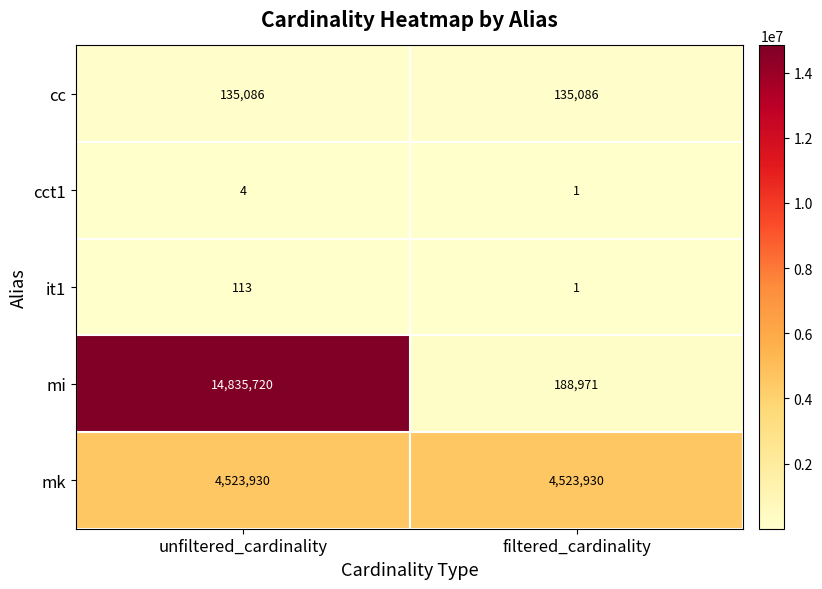

What is the difference between the highest and lowest values at filtered_cardinality?

4523929